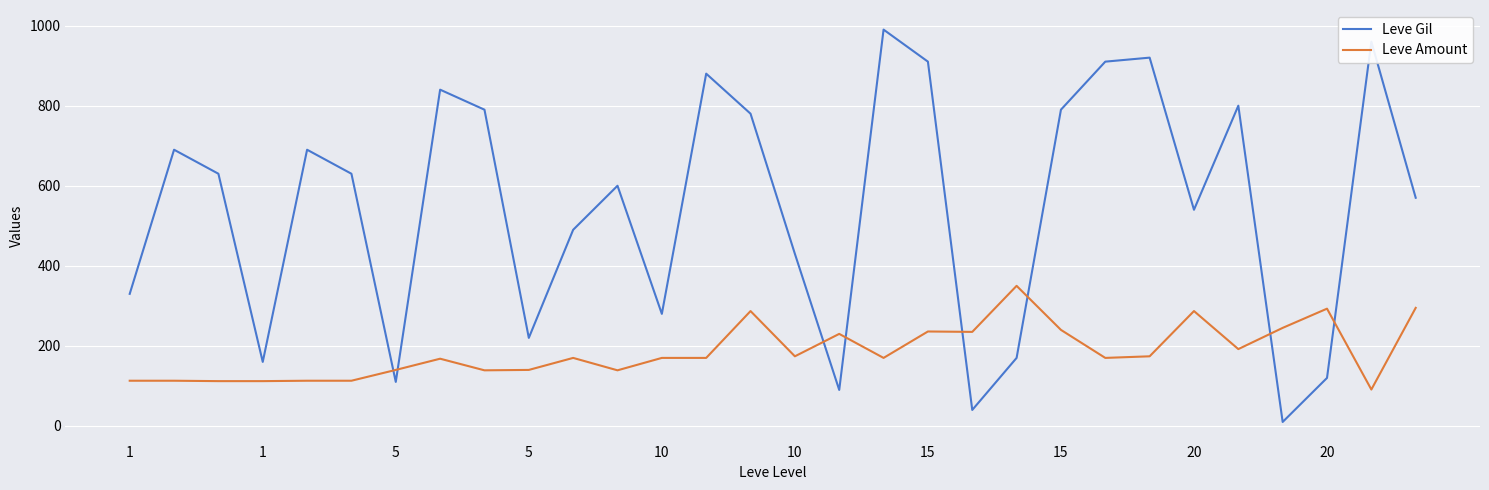

What is the difference between the second highest and second lowest values in the Leve Gil series?

920